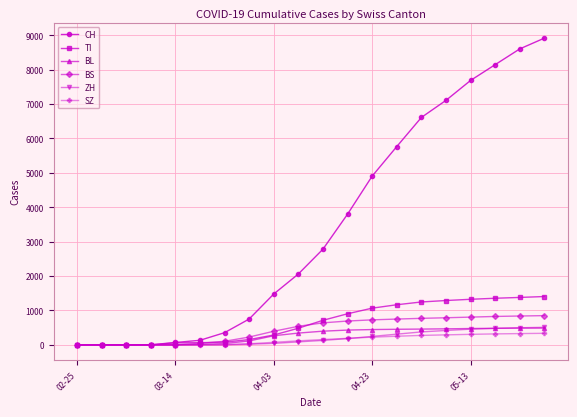

Which series has the largest total across all categories?

CH